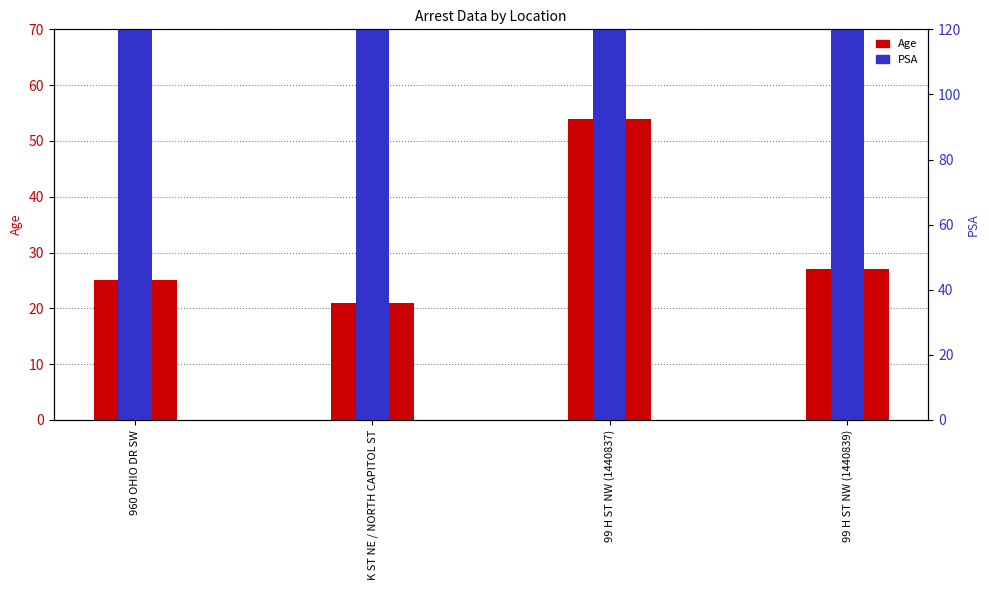

Reading left to right, list all the values displayed in this chart.

Age: 960 OHIO DR SW=25	K ST NE / NORTH CAPITOL ST=21	99 H ST NW (1440837)=54	99 H ST NW (1440839)=27
PSA: 960 OHIO DR SW=105	K ST NE / NORTH CAPITOL ST=103	99 H ST NW (1440837)=103	99 H ST NW (1440839)=103